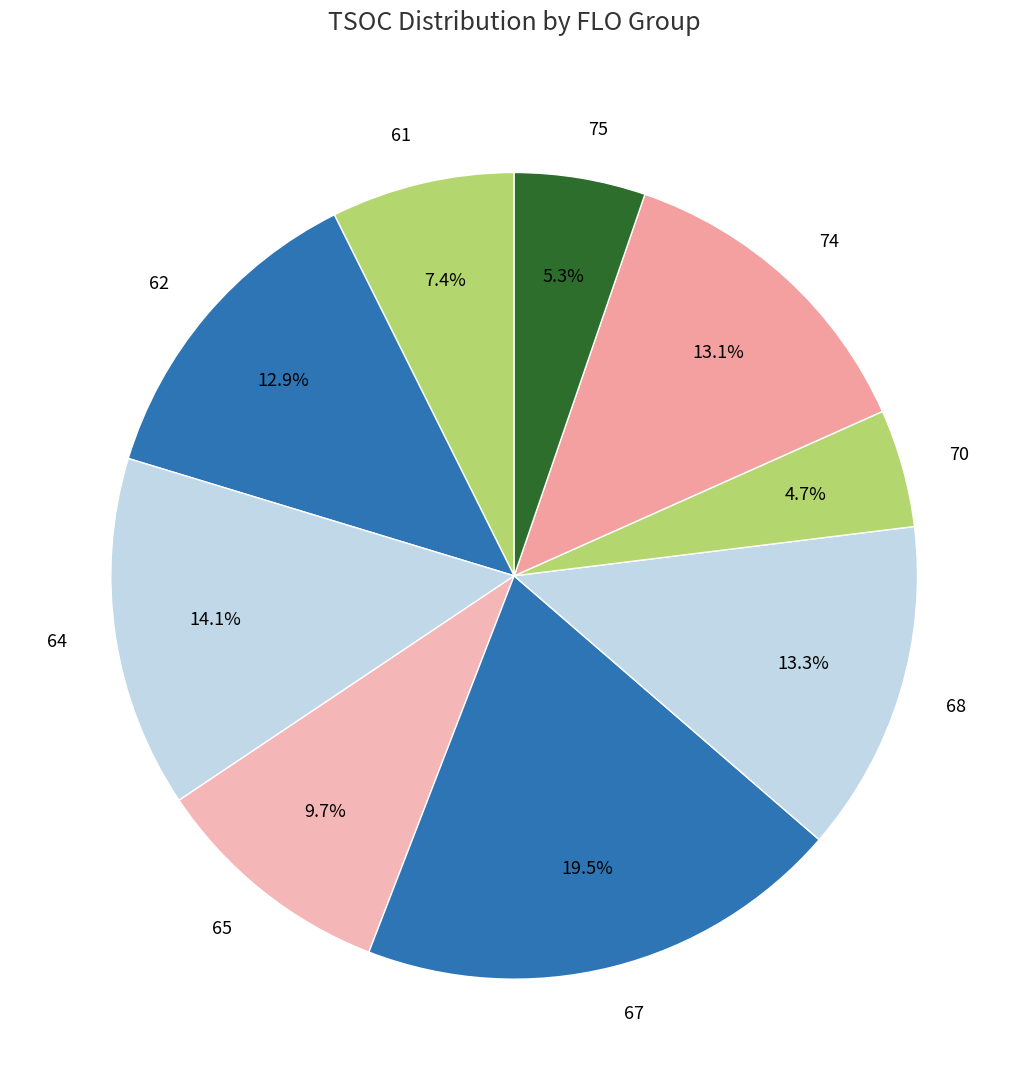

What is the total percentage of 64 and 62?

27.0%